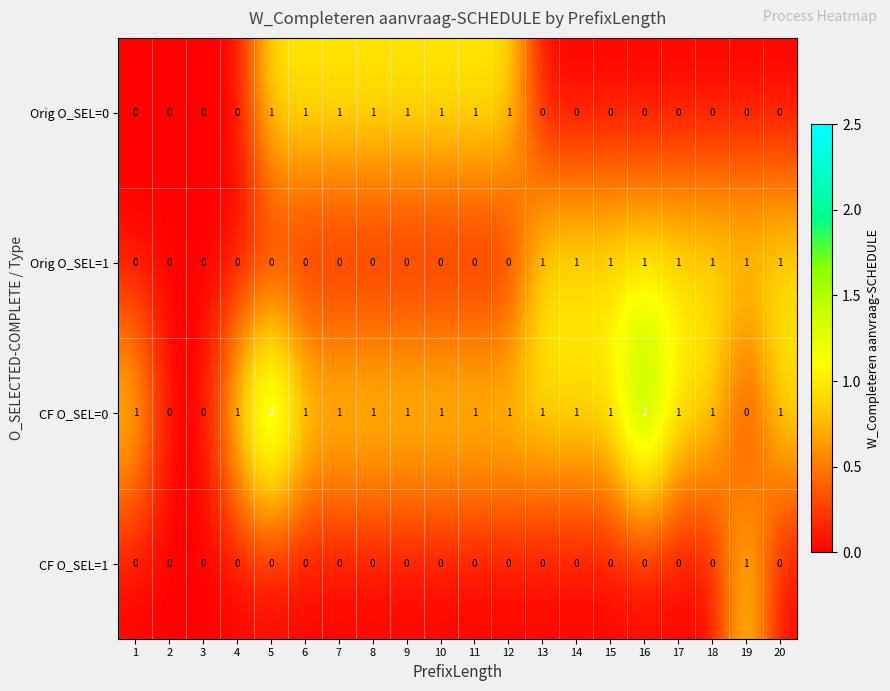

At which label does CF O_SEL=1 reach its peak?

19